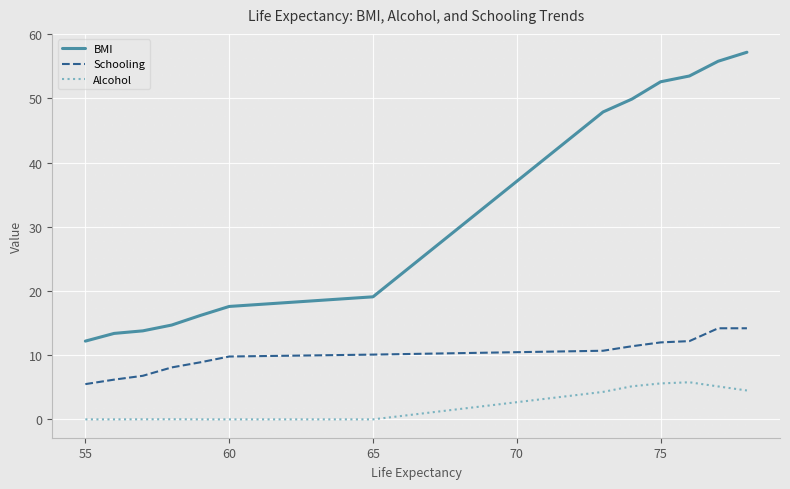

How many values in the BMI series are below 19?

6